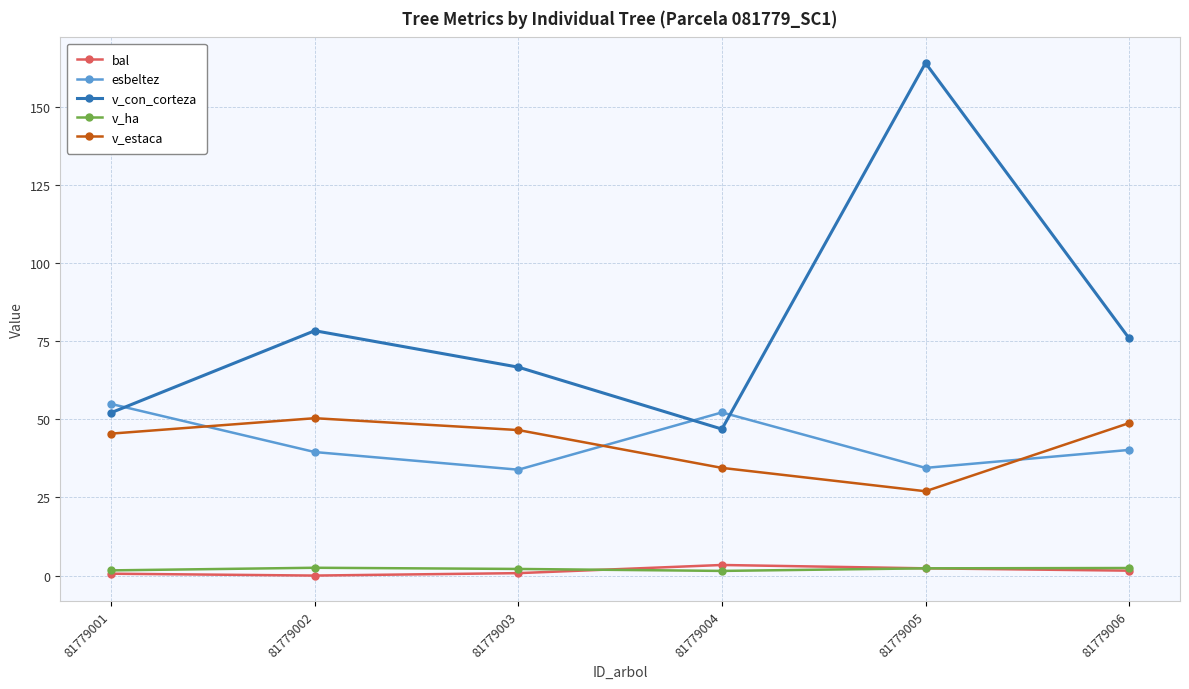

What is the value of the v_con_corteza point at the 6th from the left?

76.0